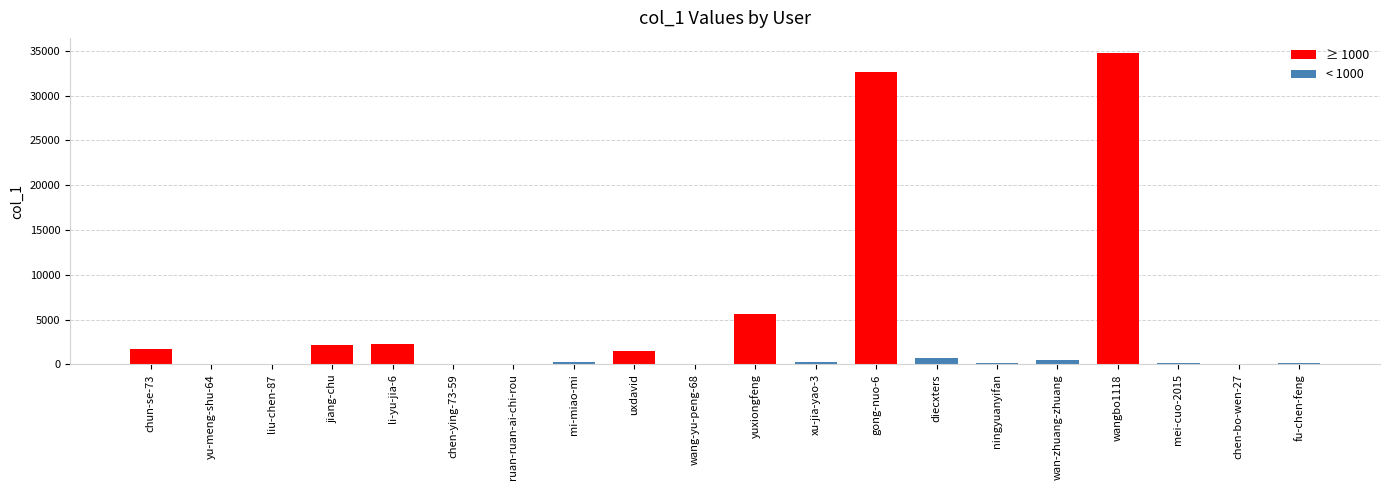

Which has a higher value, chen-ying-73-59 or yu-meng-shu-64?

chen-ying-73-59